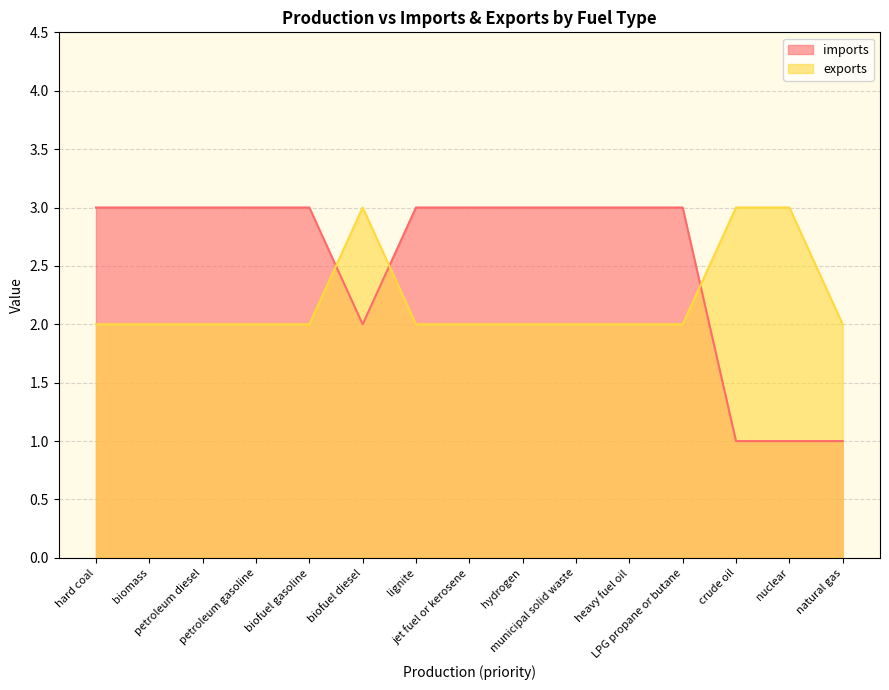

True or false: exports has a value of 2 at natural gas.

True